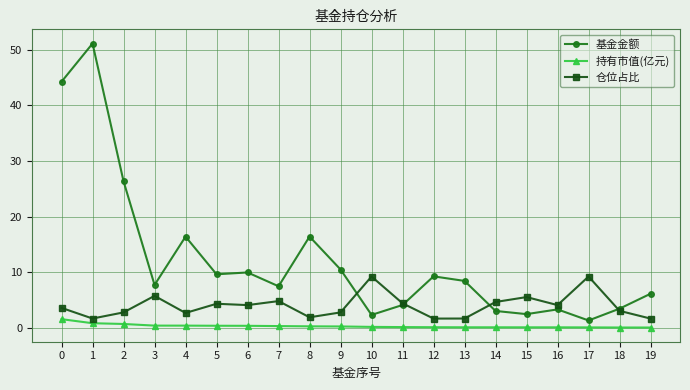

What is the average value of the 持有市值(亿元) series?

0.4